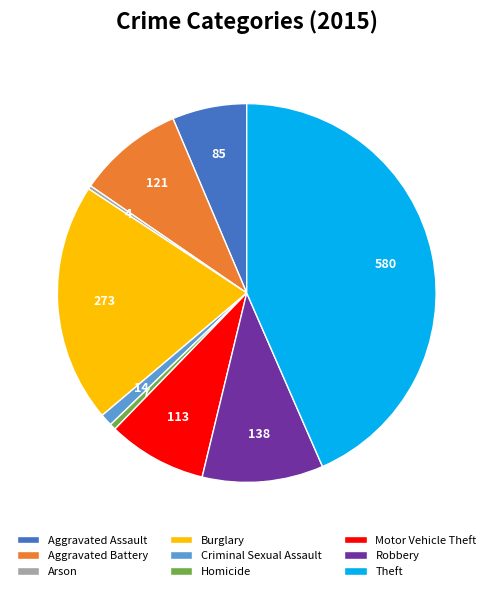

What is the largest slice in the pie chart?

Theft